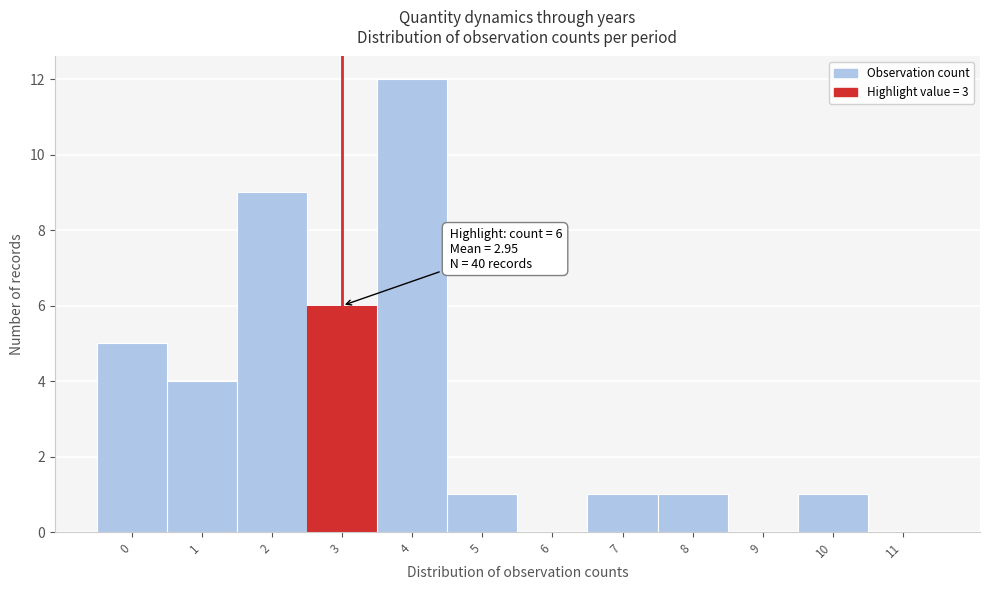

Reading right to left, list all the values displayed in this chart.

11=0	10=1	9=0	8=1	7=1	6=0	5=1	4=12	3=6	2=9	1=4	0=5